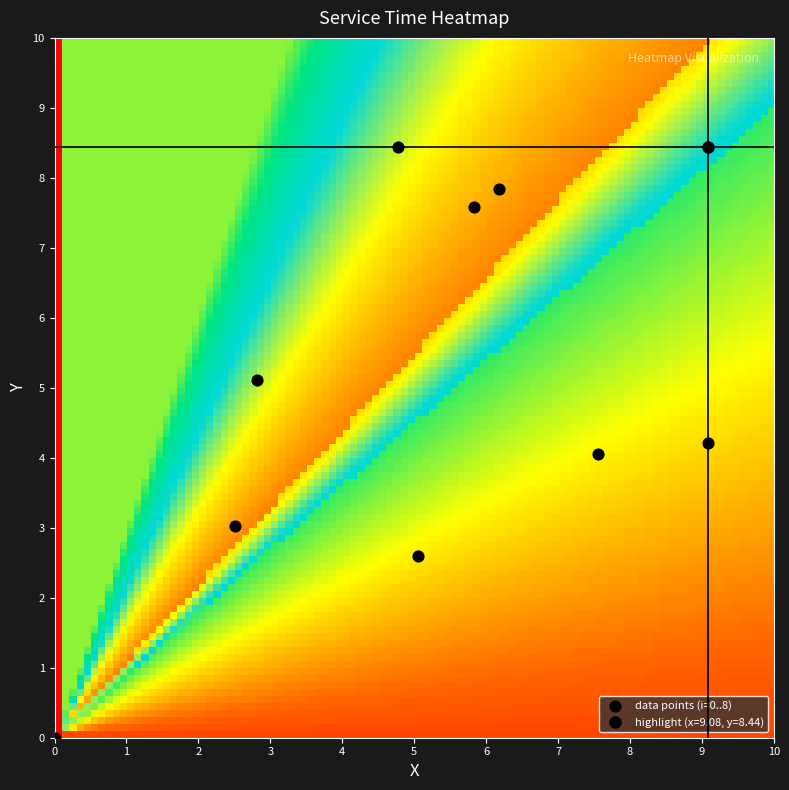

What is the range of X values (max minus min)?

9.1